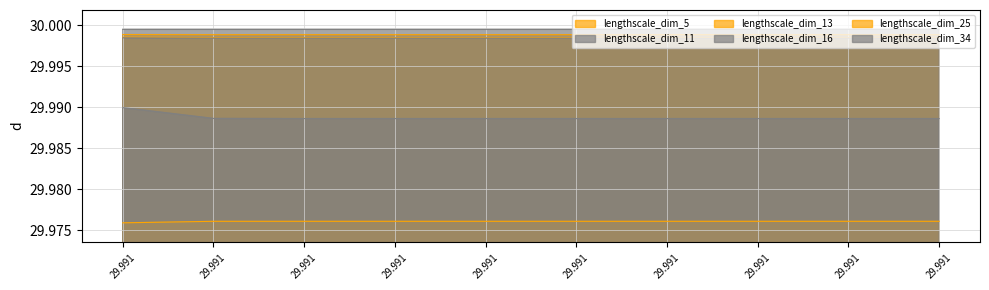

How many lines are shown in the chart?

6